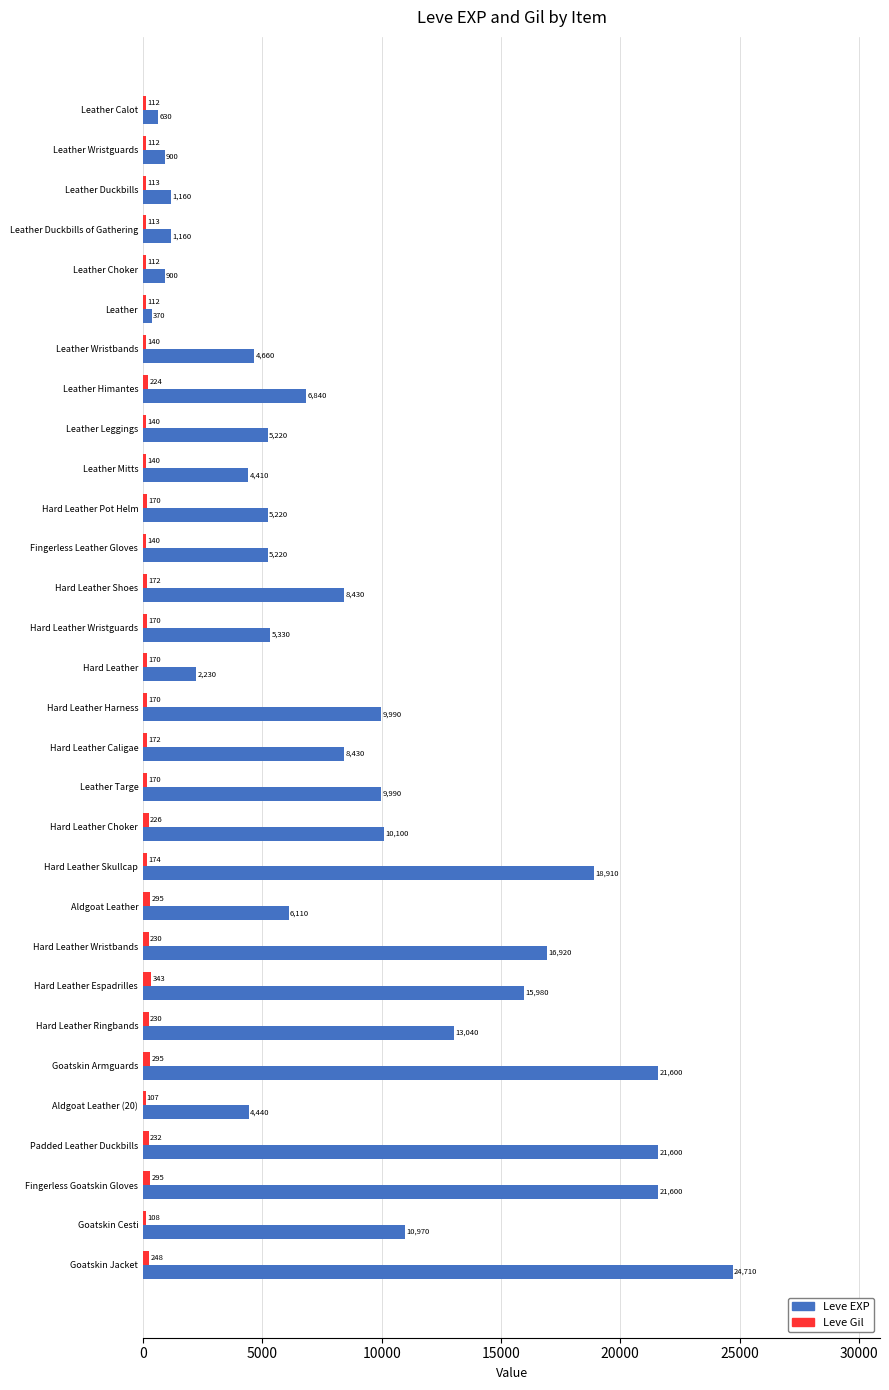

At which category is the sum across all series the highest?

Goatskin Jacket